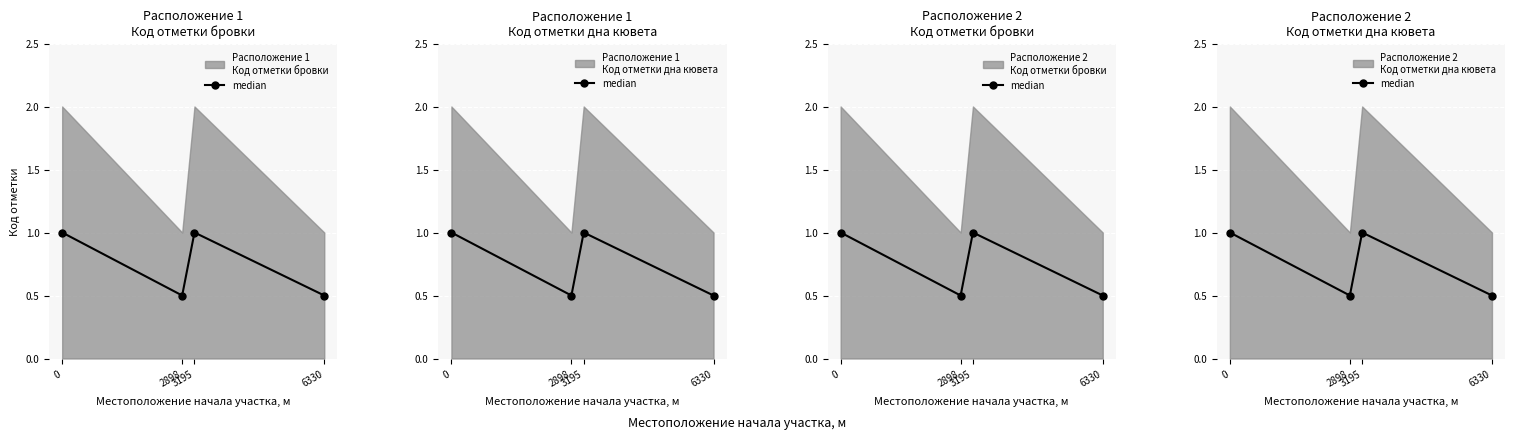

How many interior local valleys (lower than both neighbors) does the data have?

1